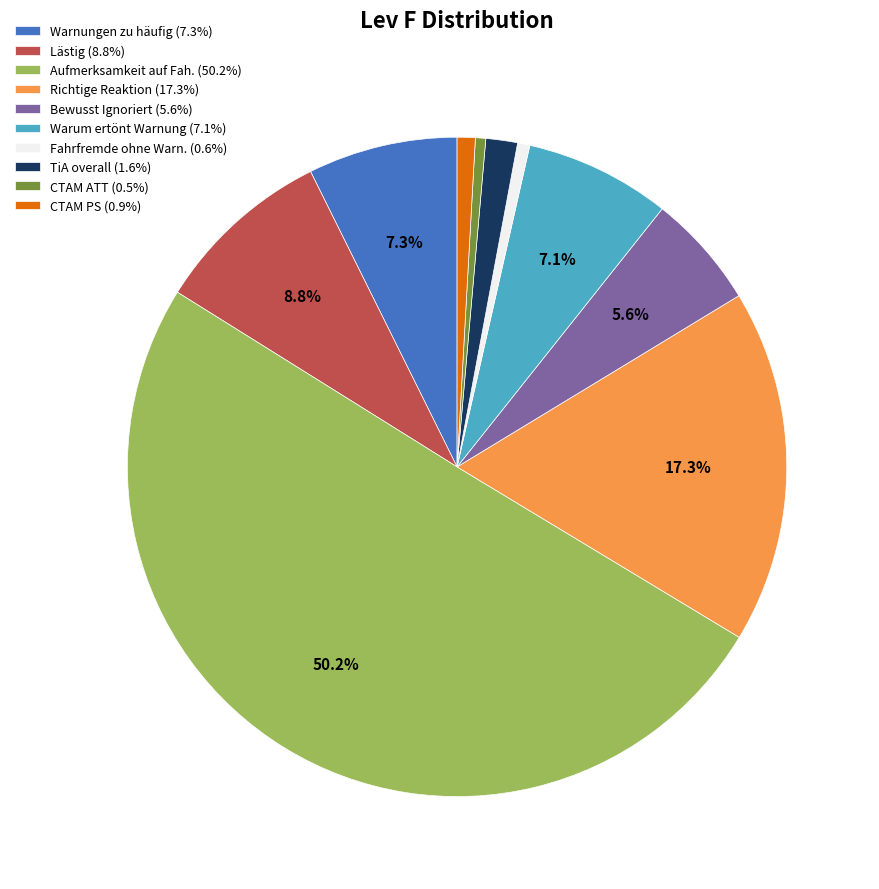

Count the number of slices in the pie.

10